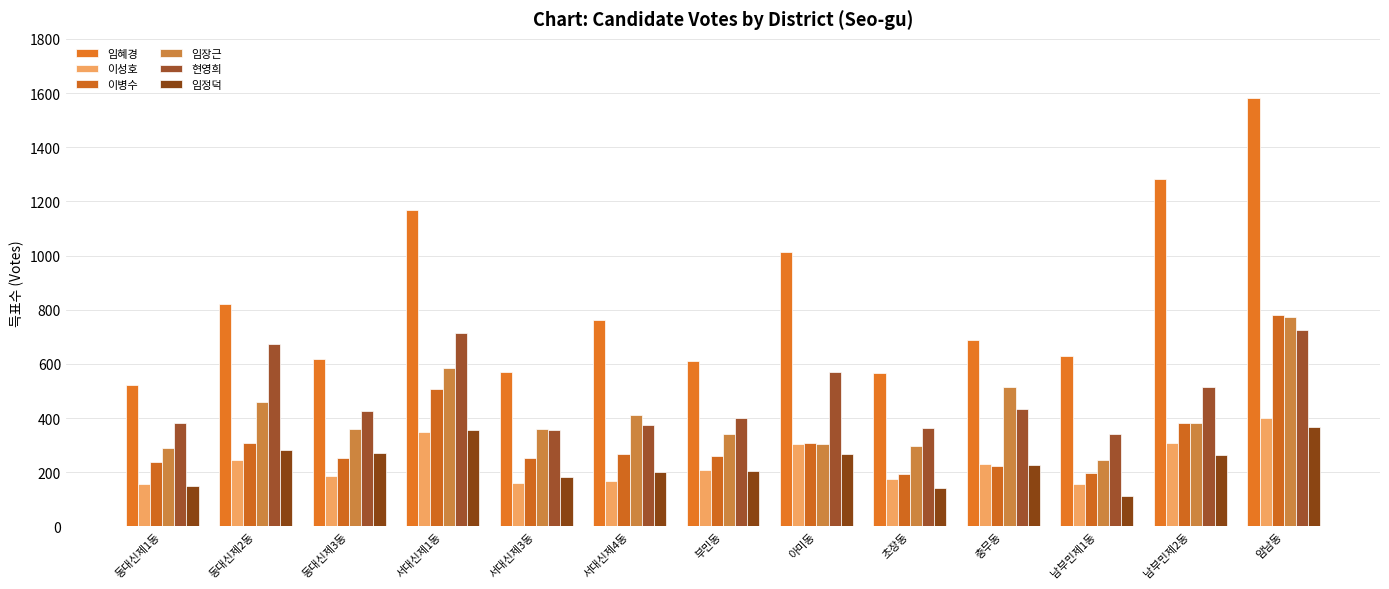

At which label does 임혜경 first exceed 687?

동대신제2동